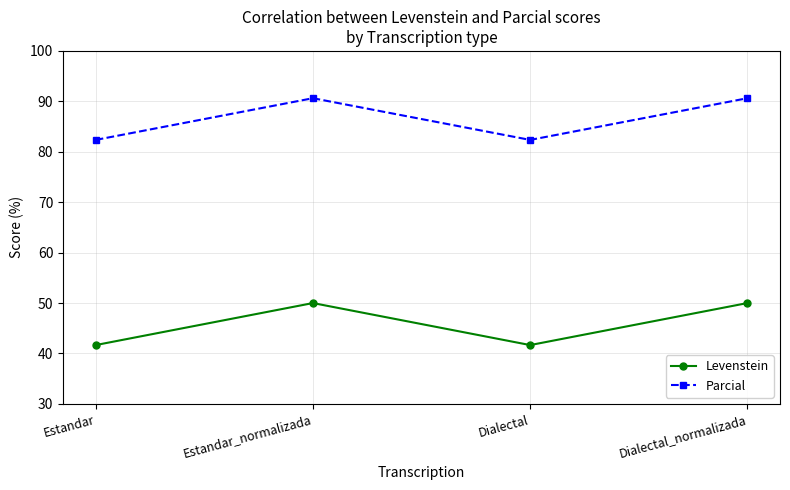

What is the difference between the maximum and minimum values in the Levenstein series?

8.3